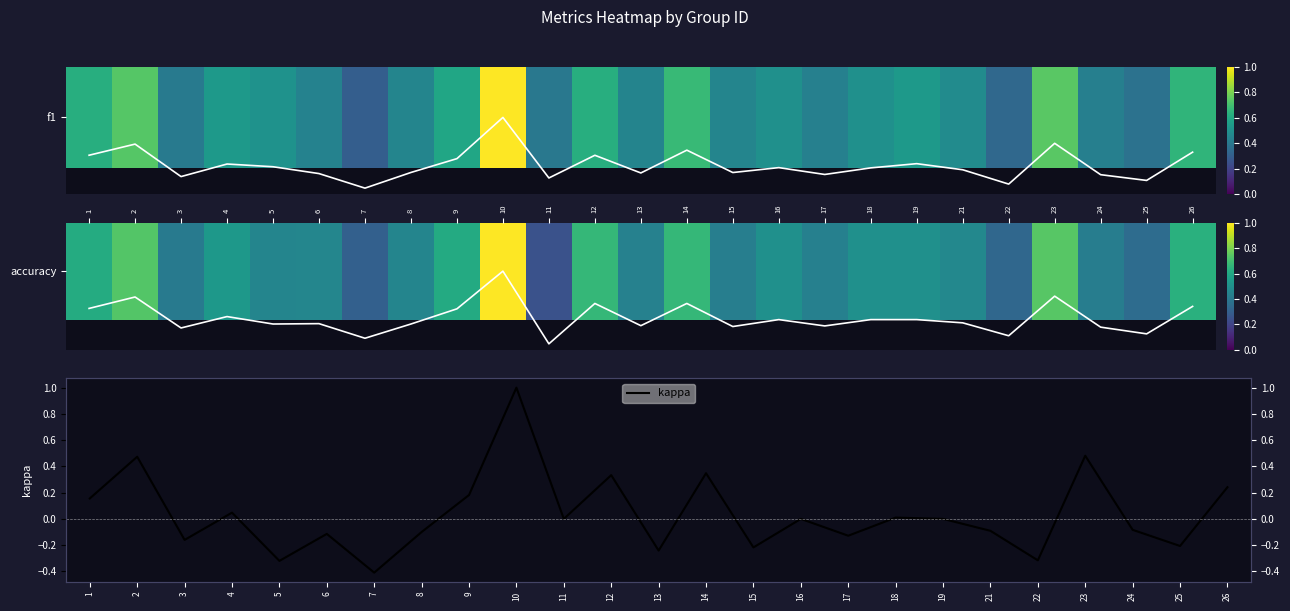

The accuracy series shows 0.5 at 14. True or false?

False